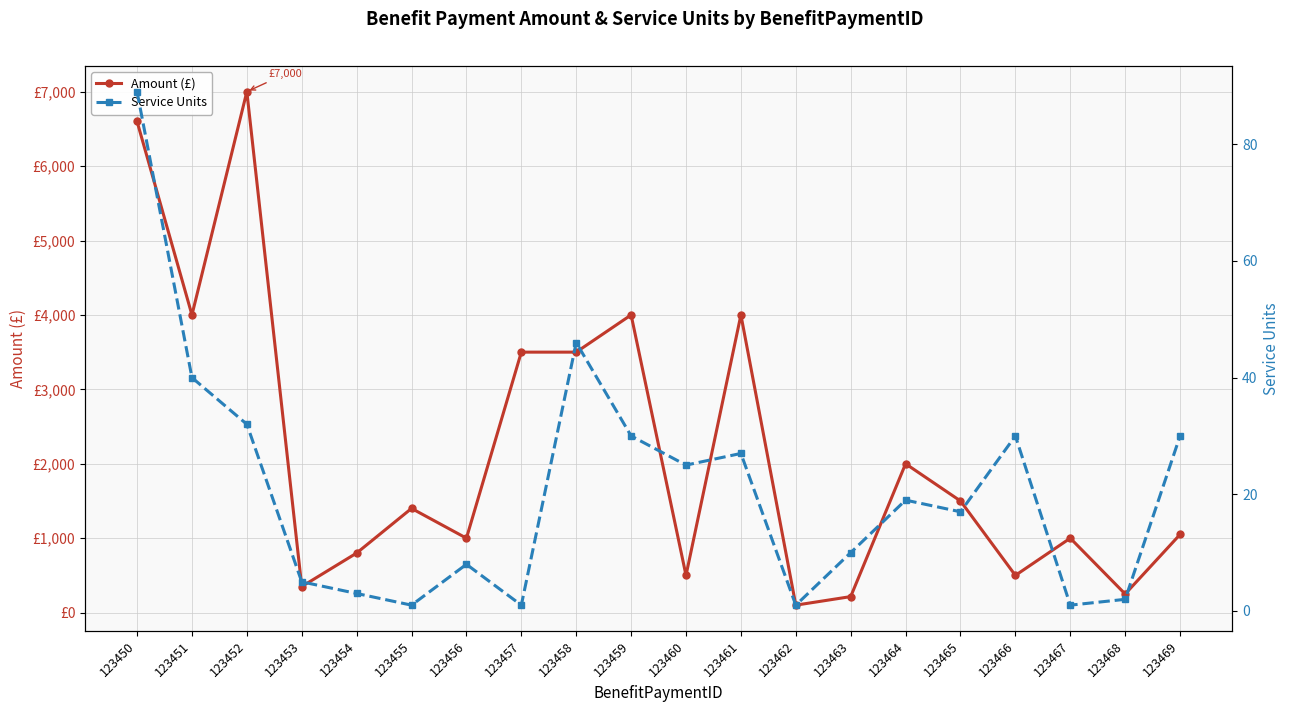

True or false: Amount (£) and Service Units cross at least once.

False